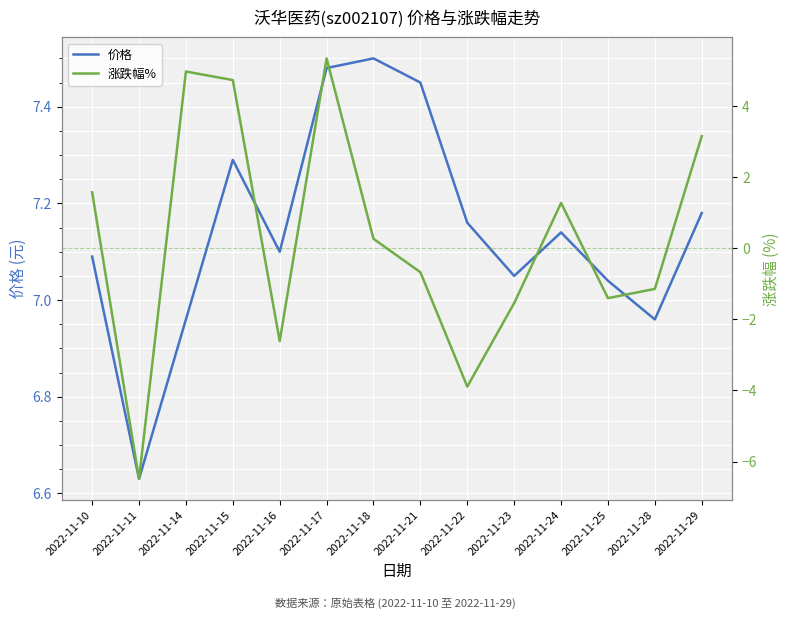

Where does the 价格 series first go above 7?

2022-11-10